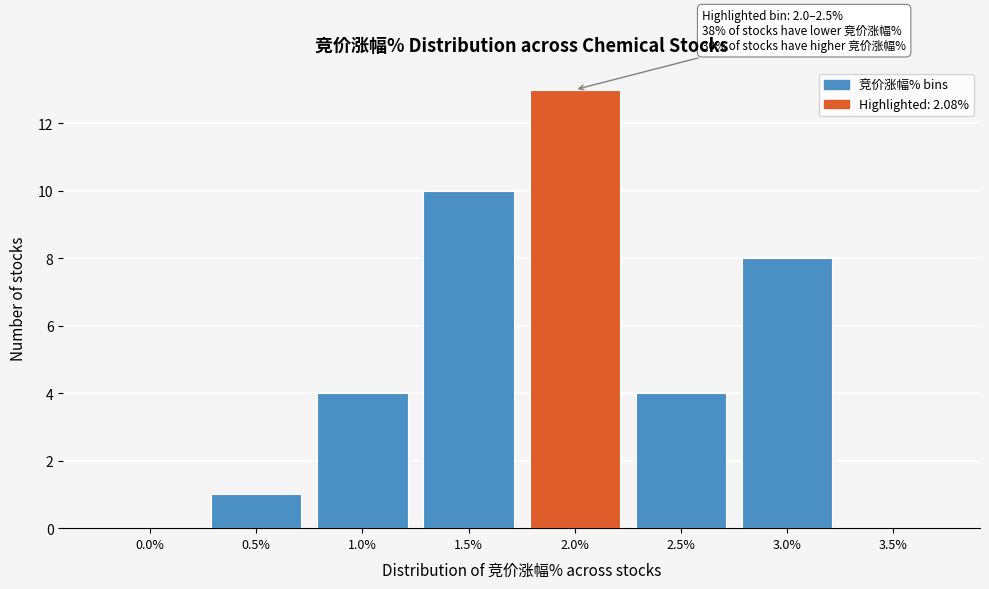

Reading left to right, what are all the values shown in this chart?

0.0%=0	0.5%=1	1.0%=4	1.5%=10	2.0%=13	2.5%=4	3.0%=8	3.5%=0